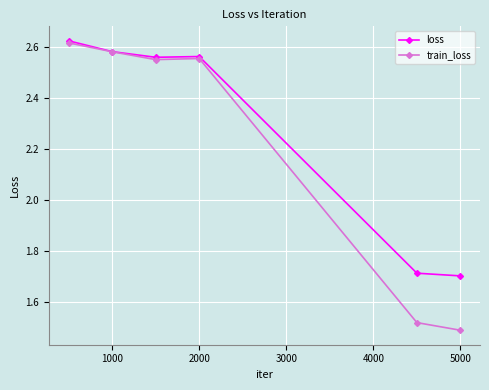

How many lines are shown in the chart?

2